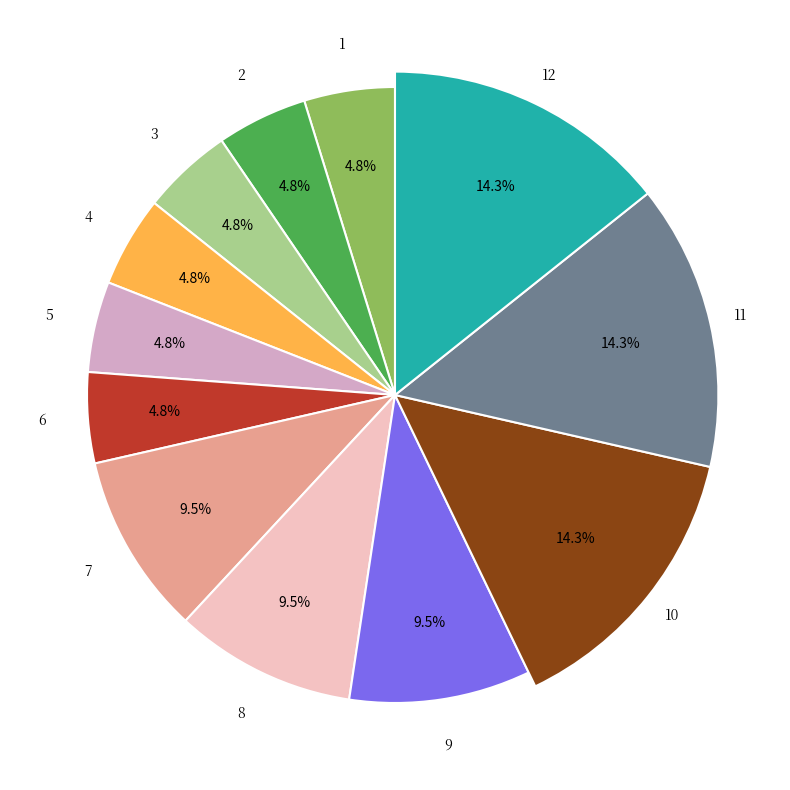

What percentage do 1 and 9 together represent?

14.3%